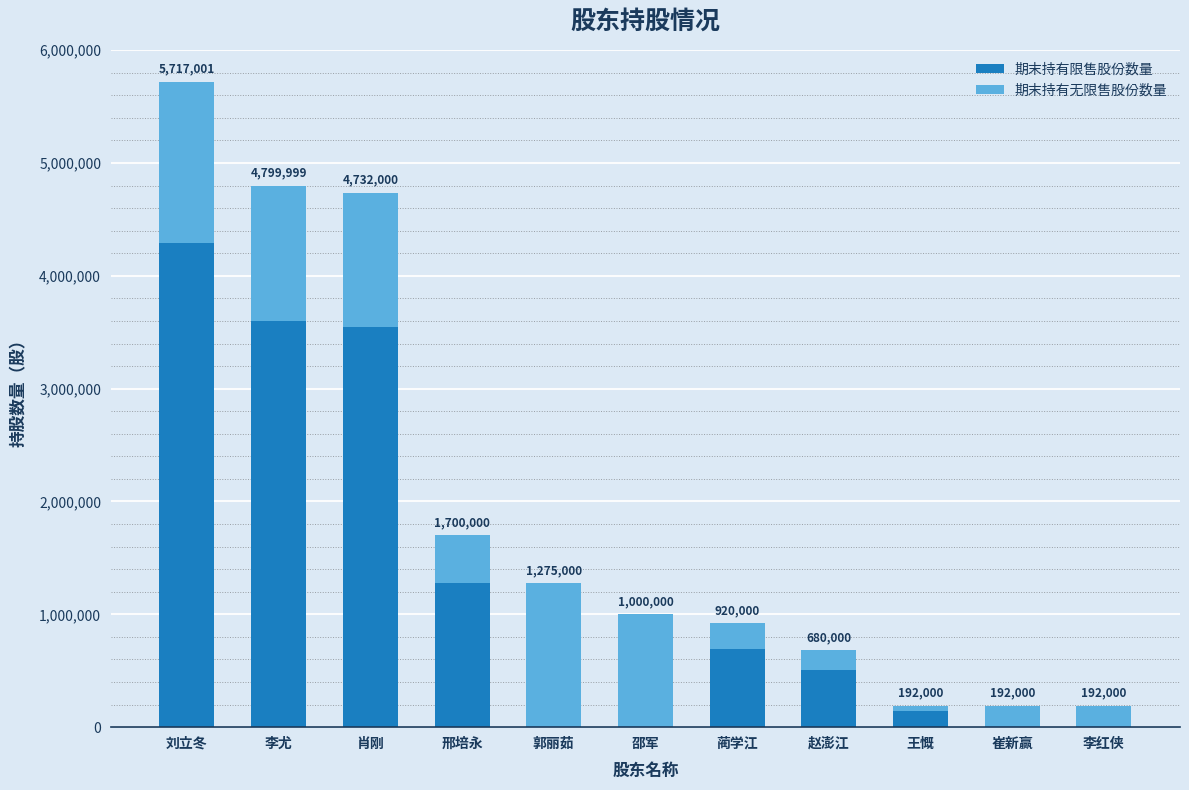

What position from the left is 崔新赢?

10